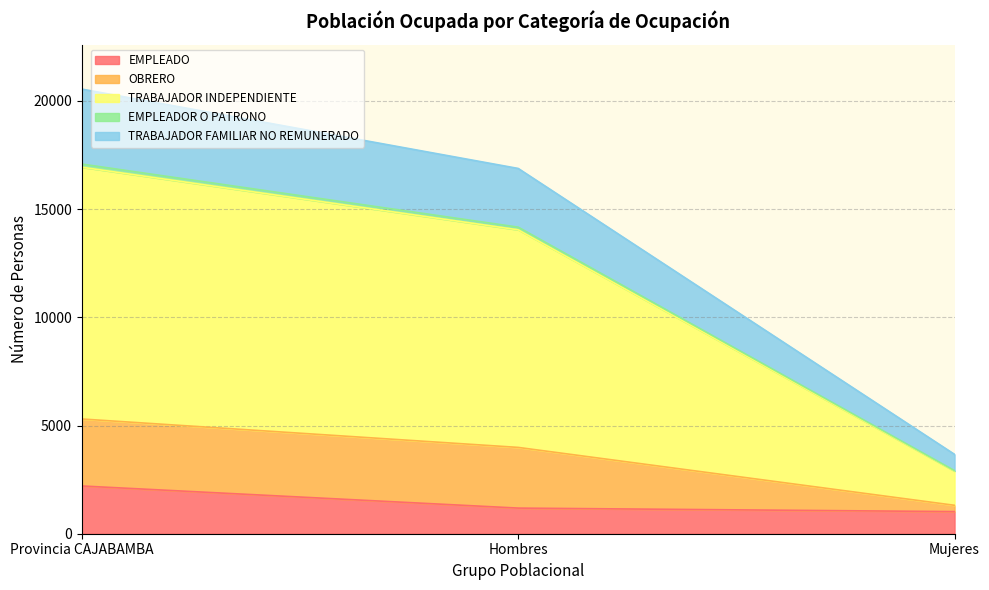

What is the lowest value of the EMPLEADO series?

1022